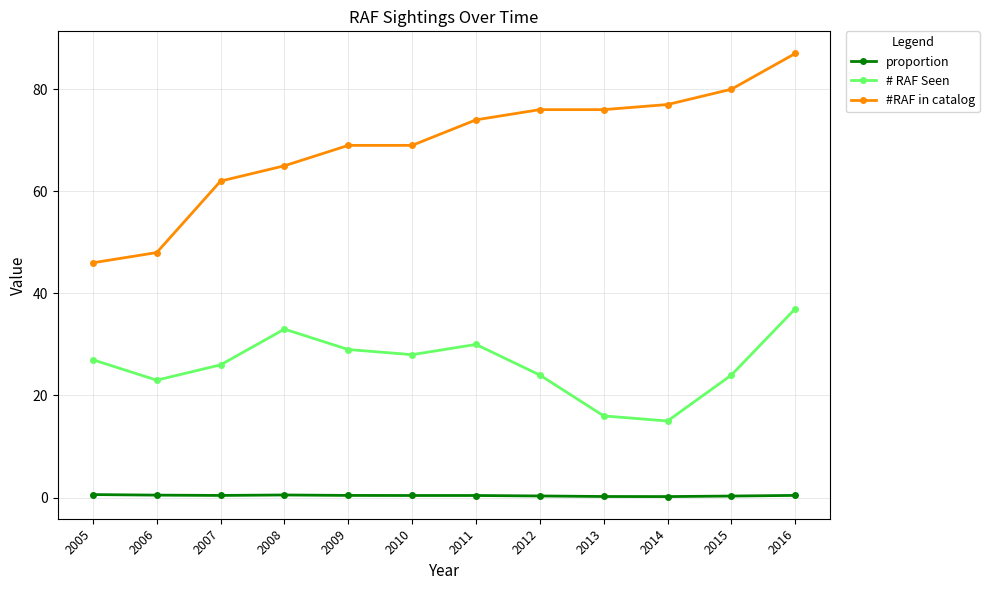

True or false: #RAF in catalog has a value of 18.5 at 2008.

False